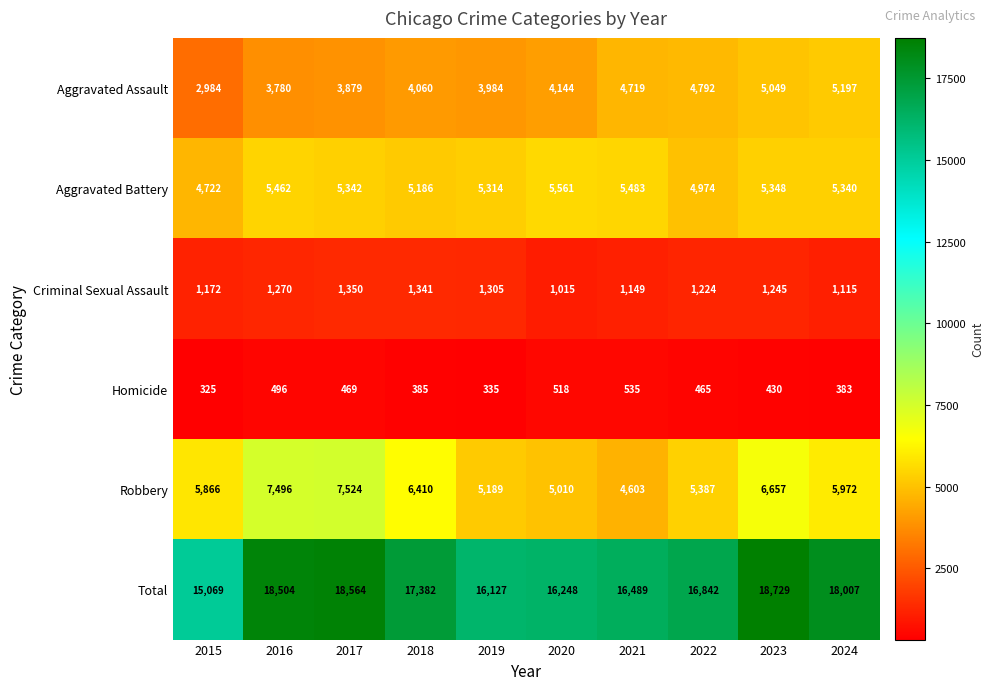

What is the average value of the Robbery series?

6011